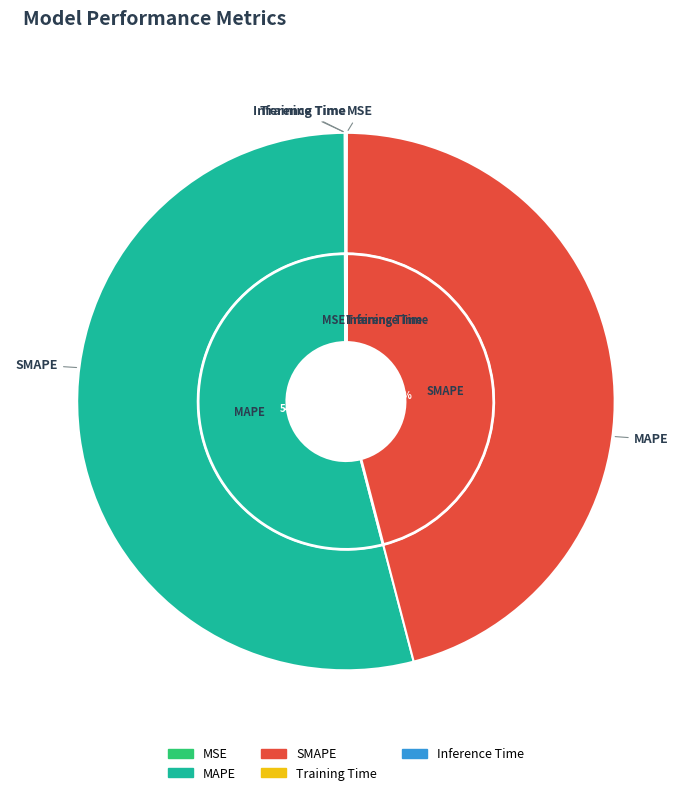

To the nearest percent, what percentage of the pie is SMAPE?

46%